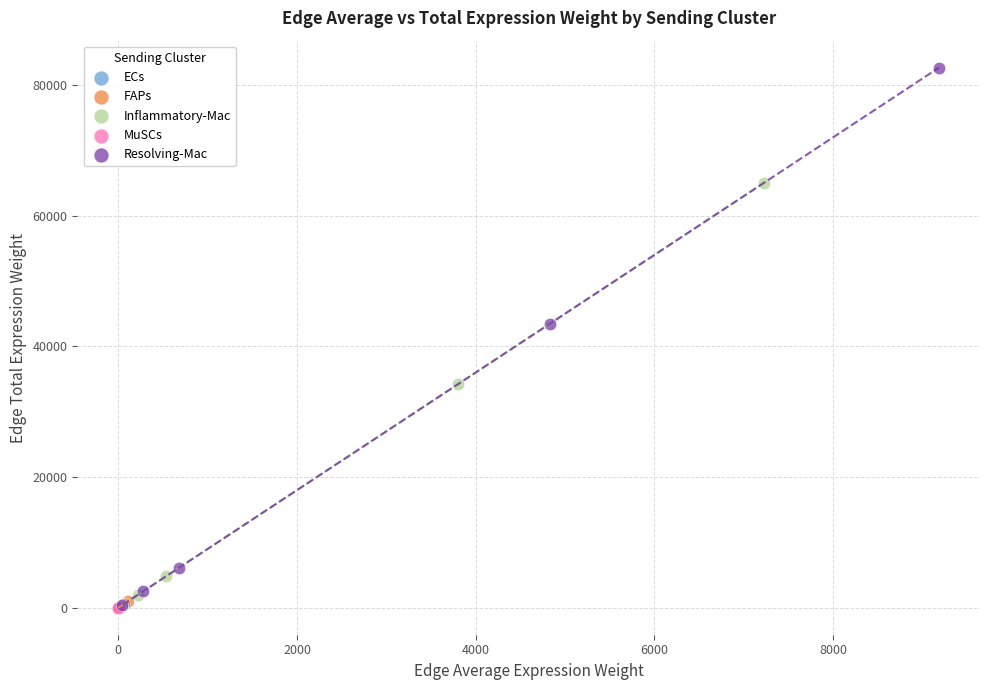

Which series has the widest spread of Y values?

Resolving-Mac